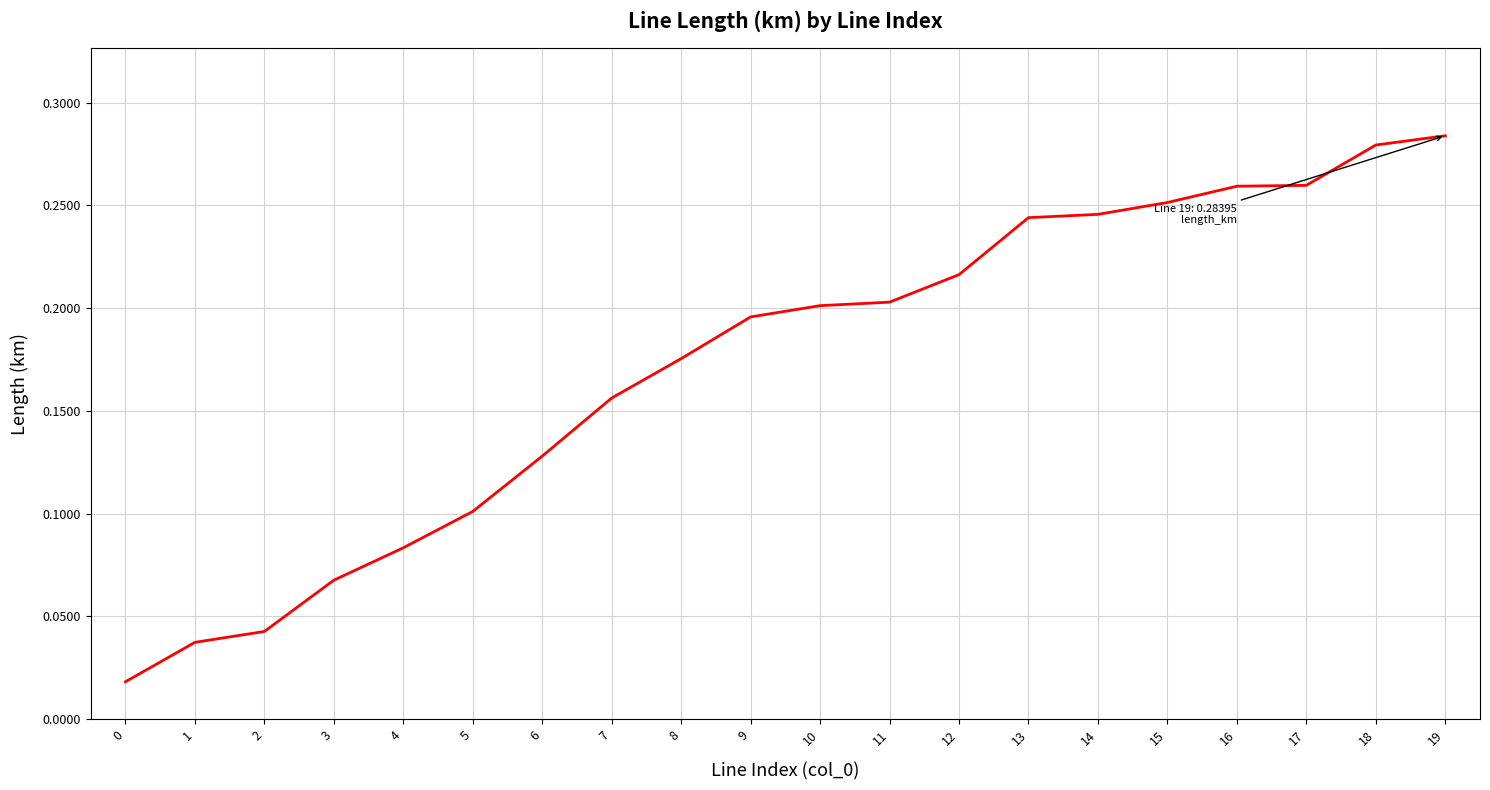

What is the sum of the values at 13 and 19?

0.5